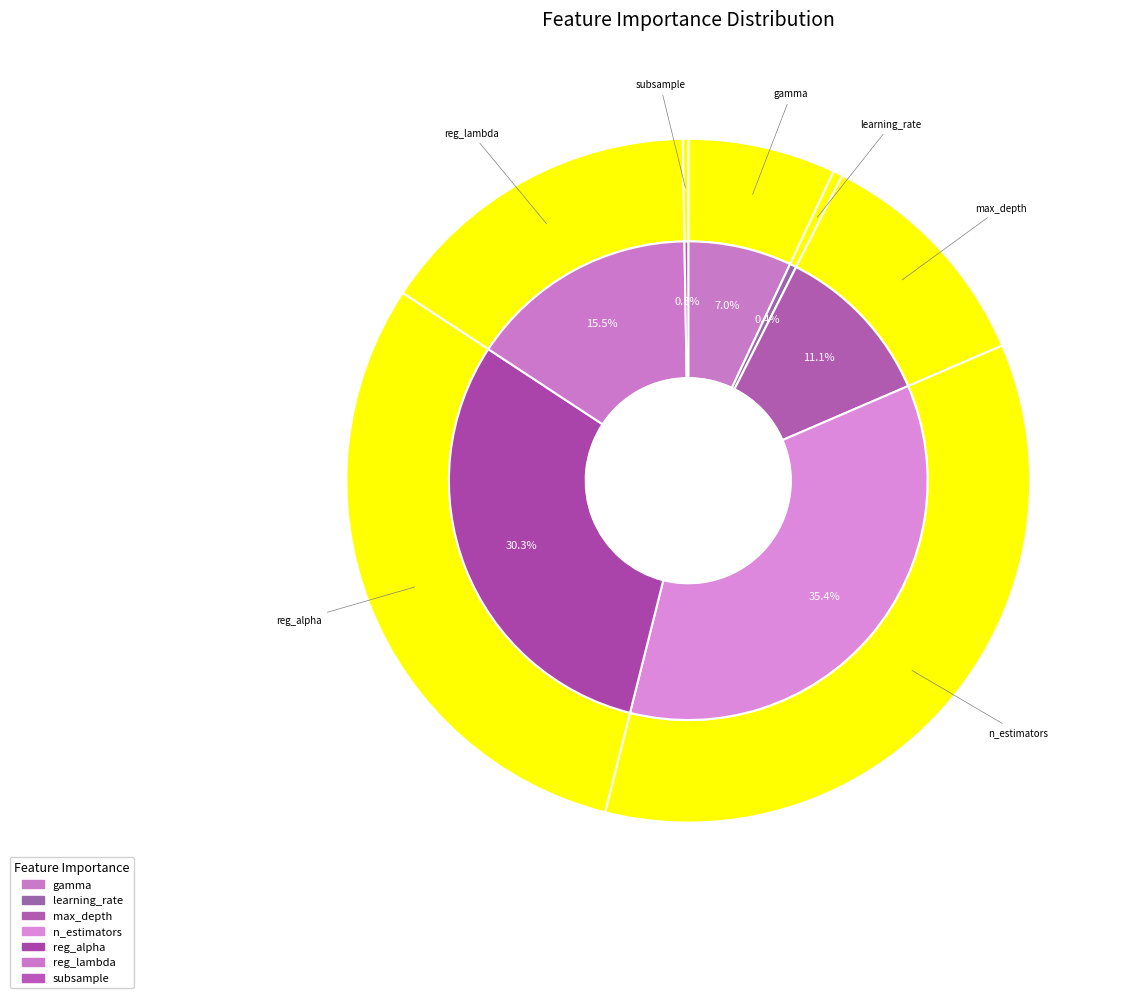

What percentage is the reg_alpha slice, to the nearest percent?

30%